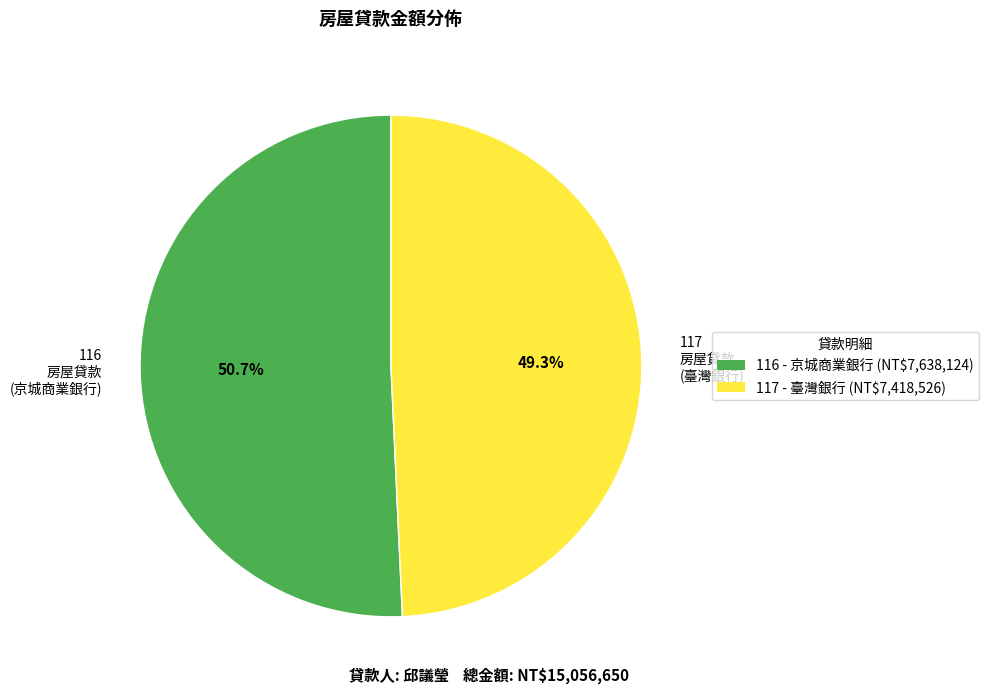

What is the majority slice?

116